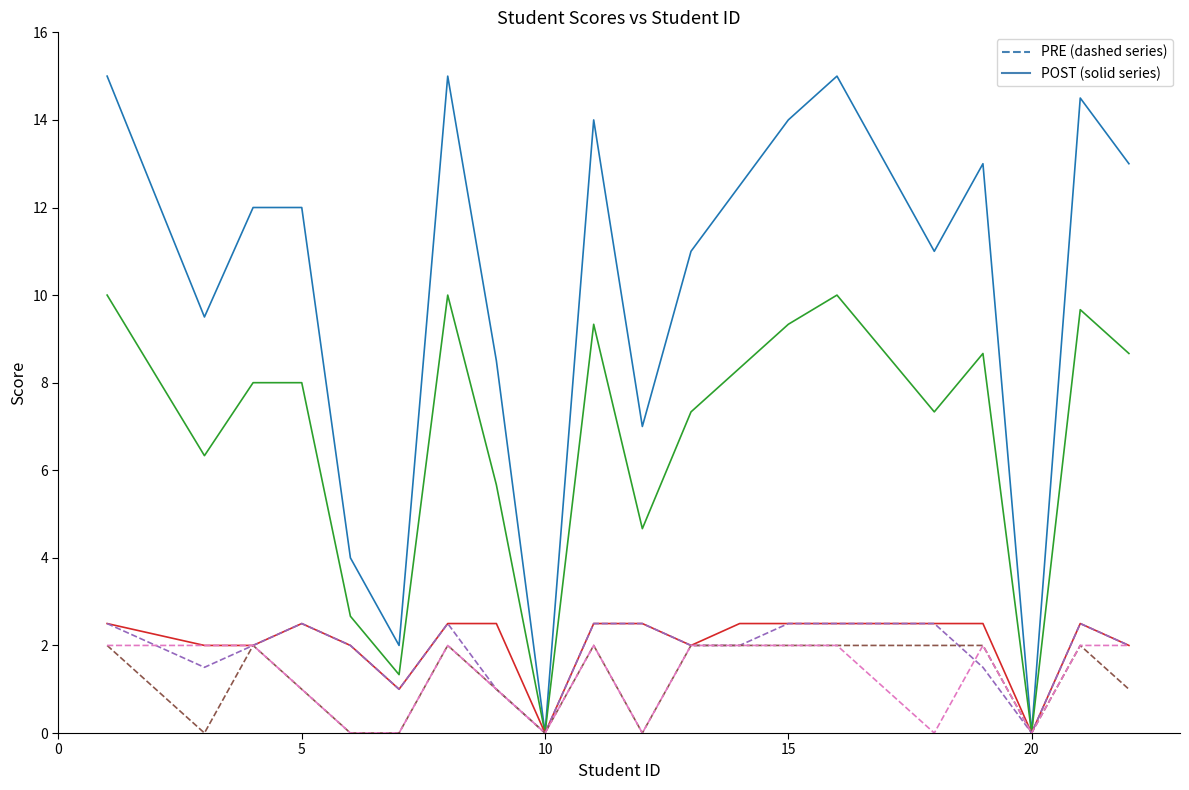

What is the maximum value shown in the chart?

15.0